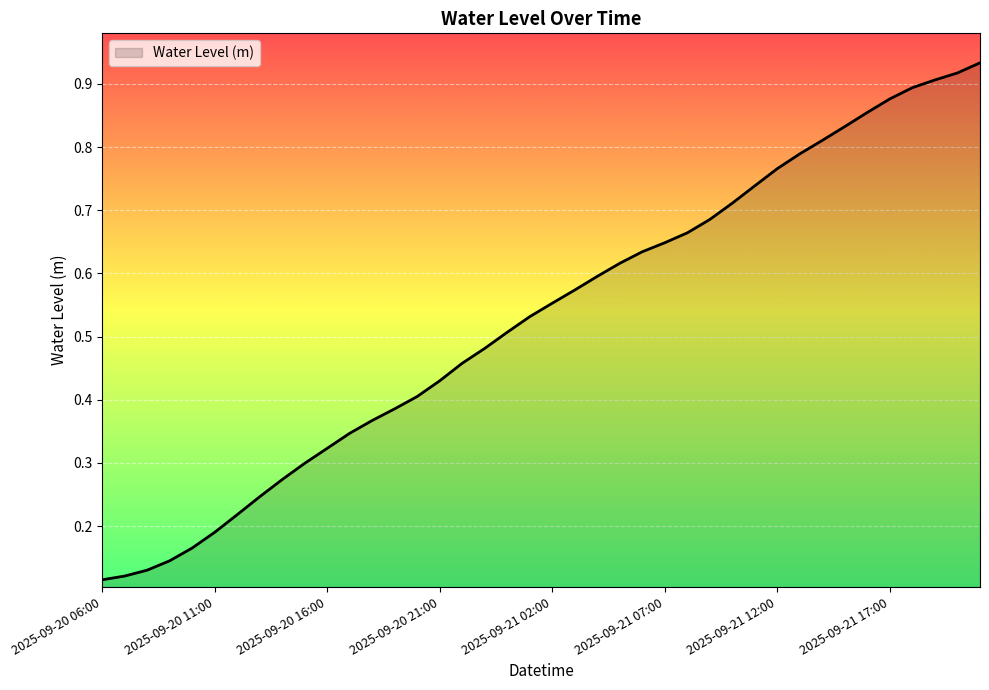

Count the number of data series in this chart.

1